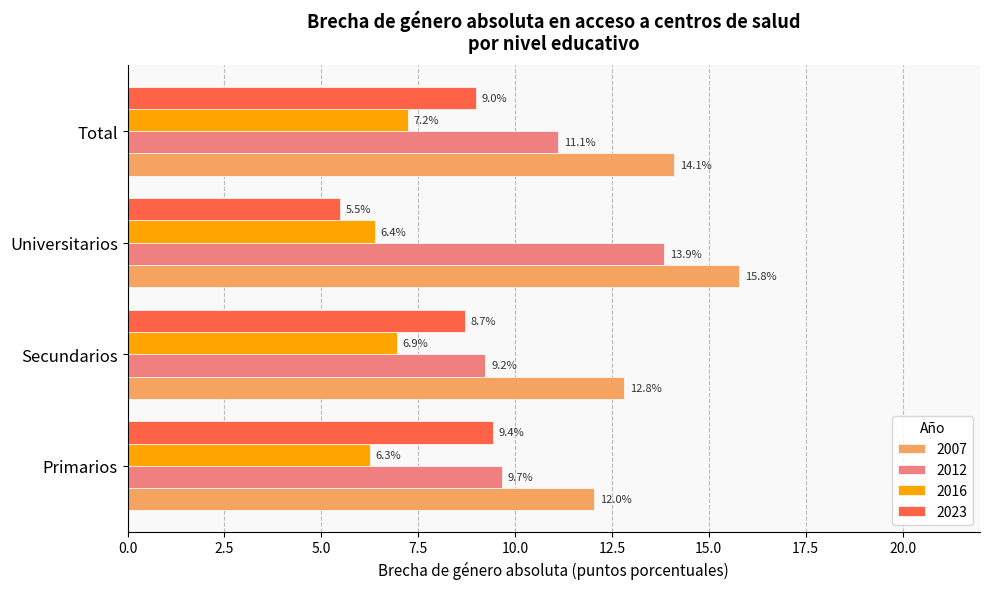

What is the difference between the 2023 values at Universitarios and Primarios?

4.0